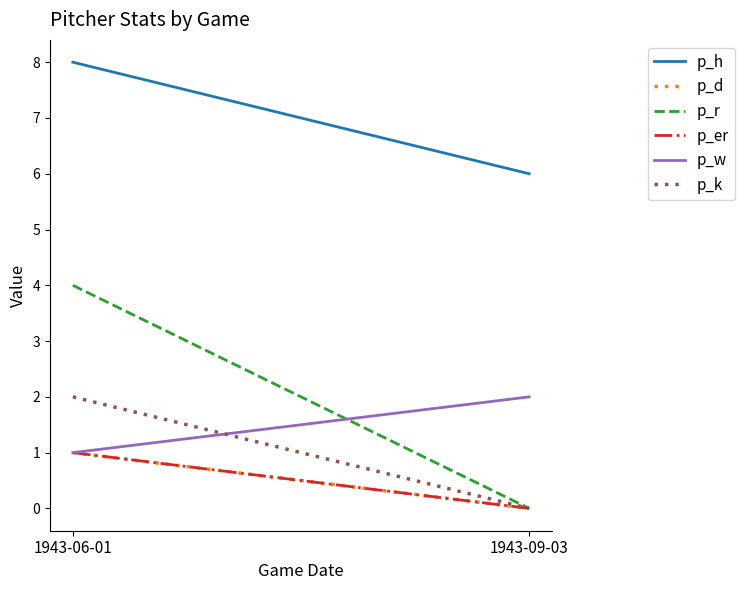

The value of p_h at 1943-06-01 is 8. True or false?

True